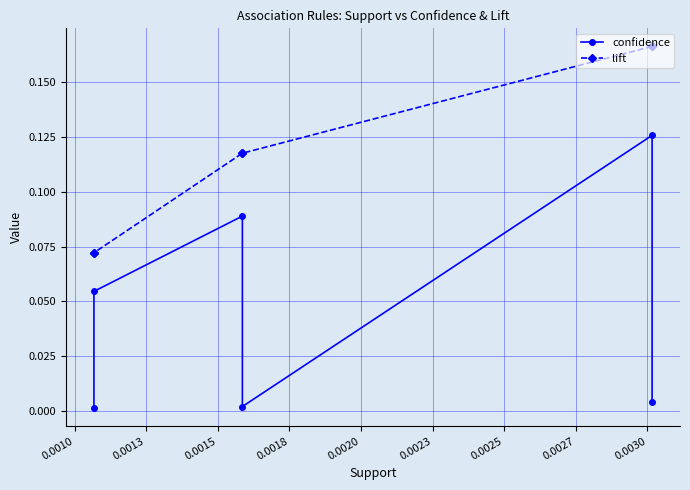

What is the highest value of the confidence series?

0.1